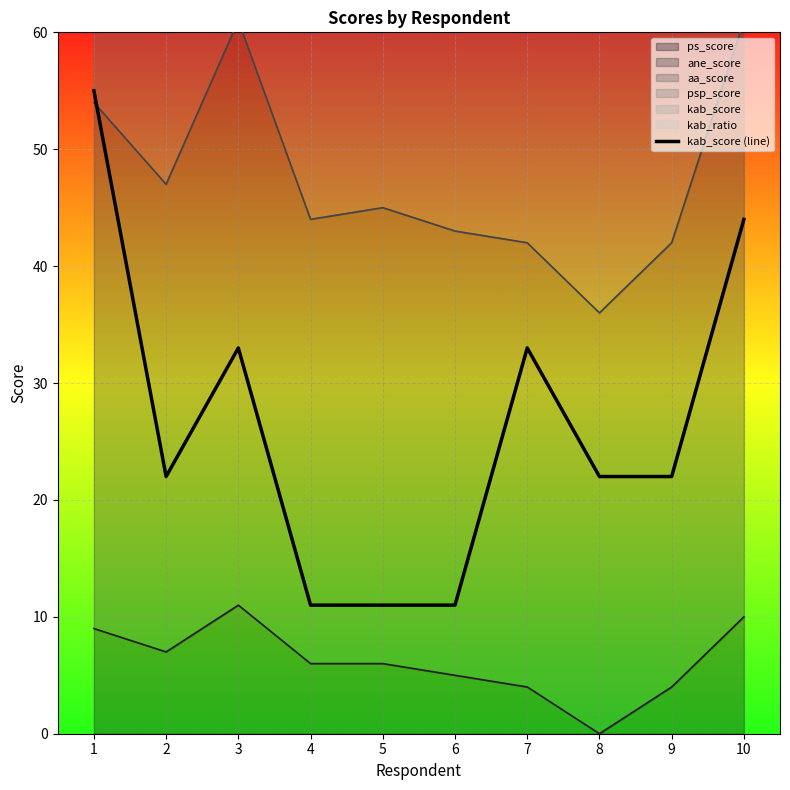

What is the change in value from 1 to 6?

-44